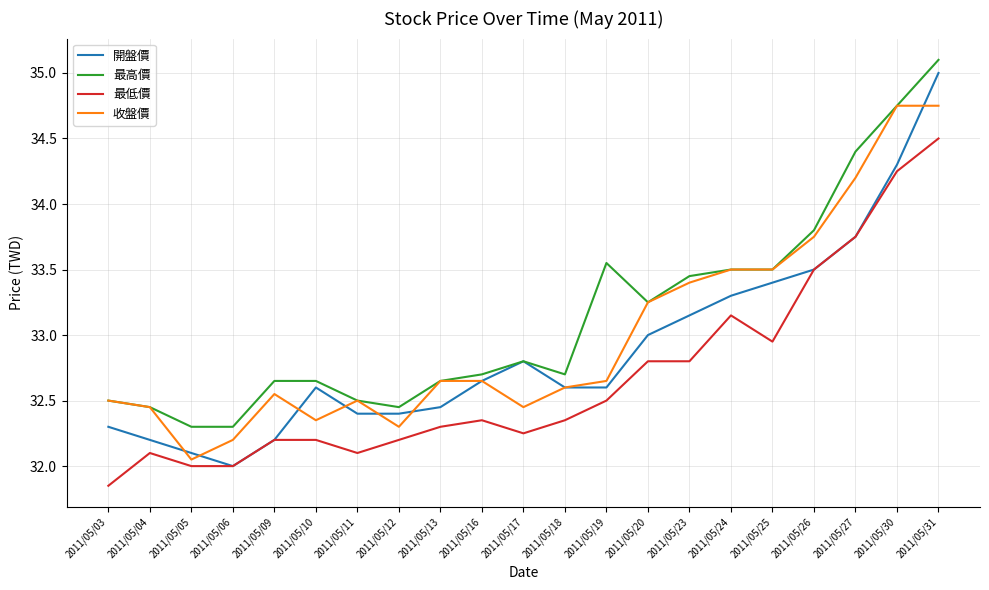

Is the value of 最低價 at 2011/05/26 greater than the value of 開盤價 at 2011/05/20?

Yes